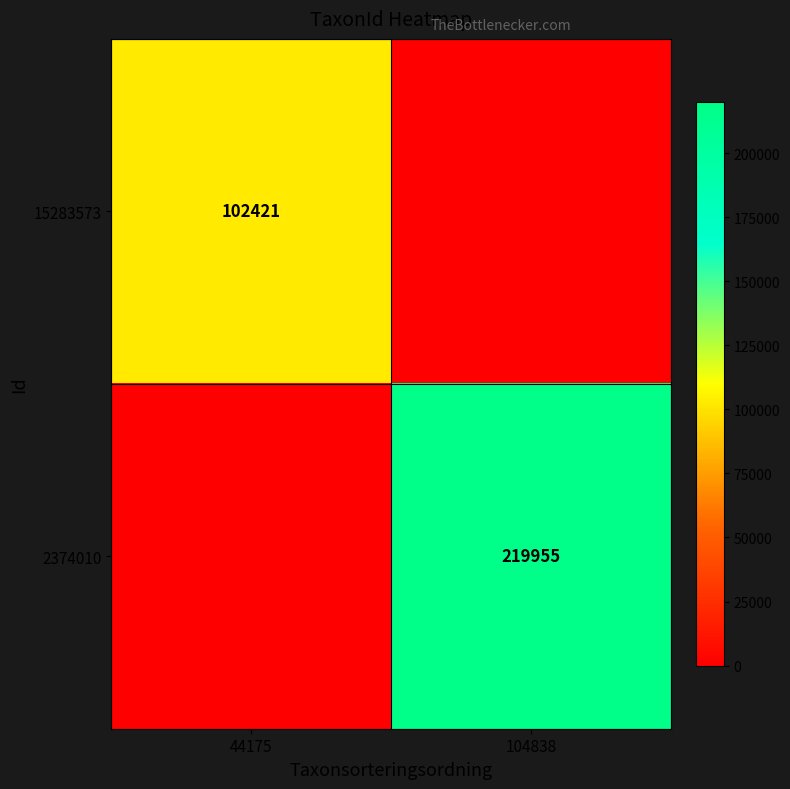

What is the total value across all series at 104838?

219955